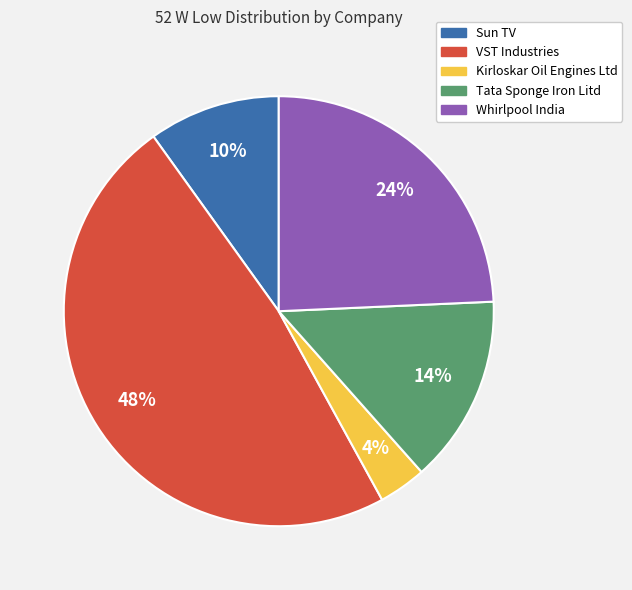

Which category has the biggest portion of the pie?

VST Industries